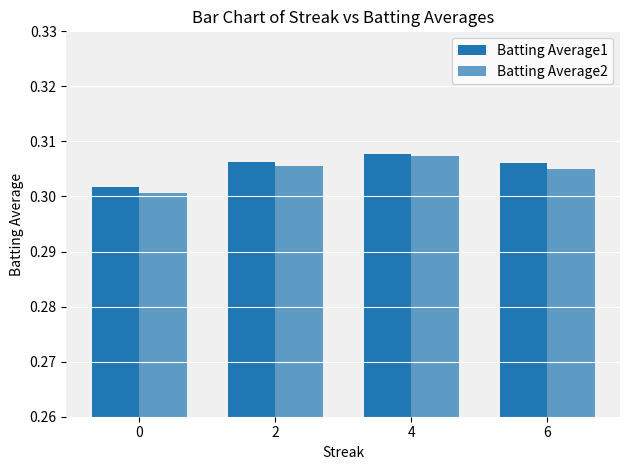

Which series has the largest total across all categories?

Batting Average1